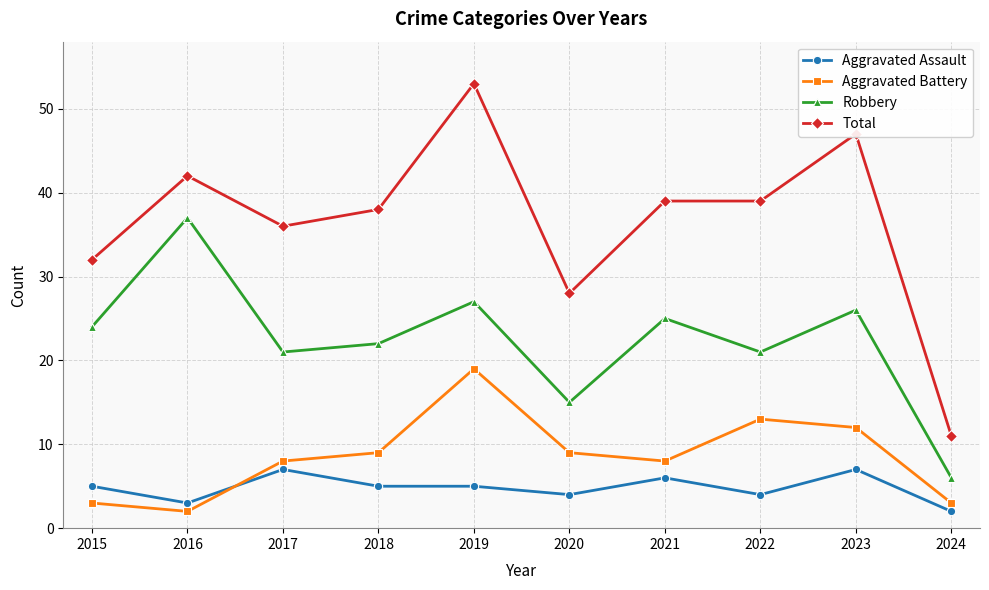

What is the difference between the maximum and minimum values in the Aggravated Assault series?

5